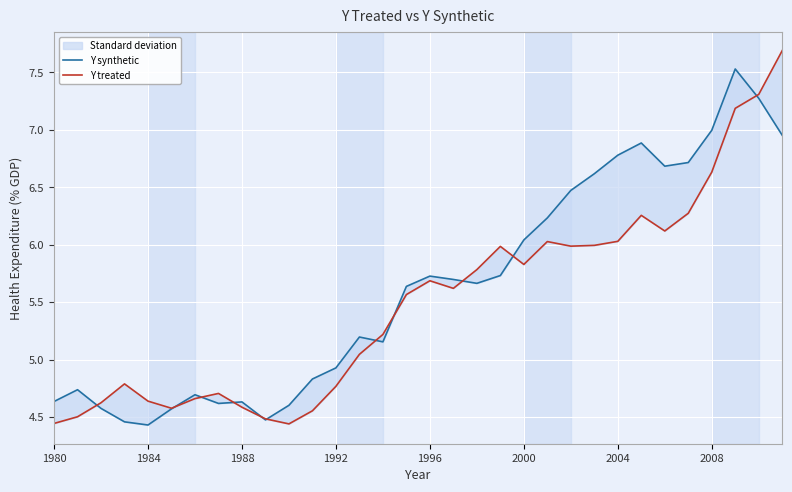

Rank the series by their average value, from lowest to highest.

Y treated, Y synthetic